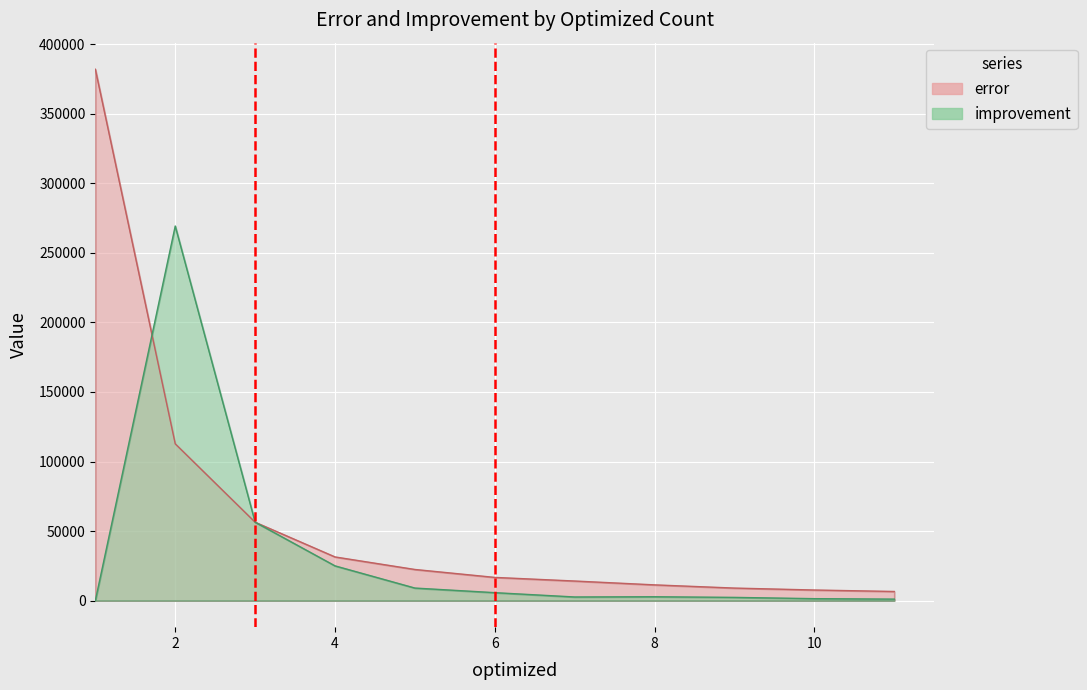

Where is improvement nearest to the value 134664?

3